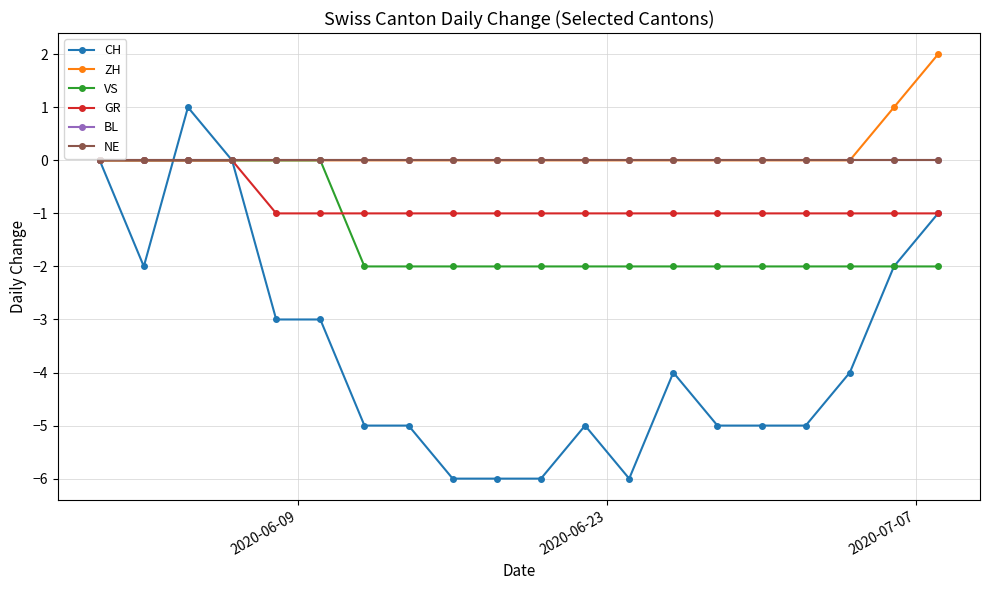

Rank the series by their maximum value, from lowest to highest.

VS, GR, BL, NE, CH, ZH